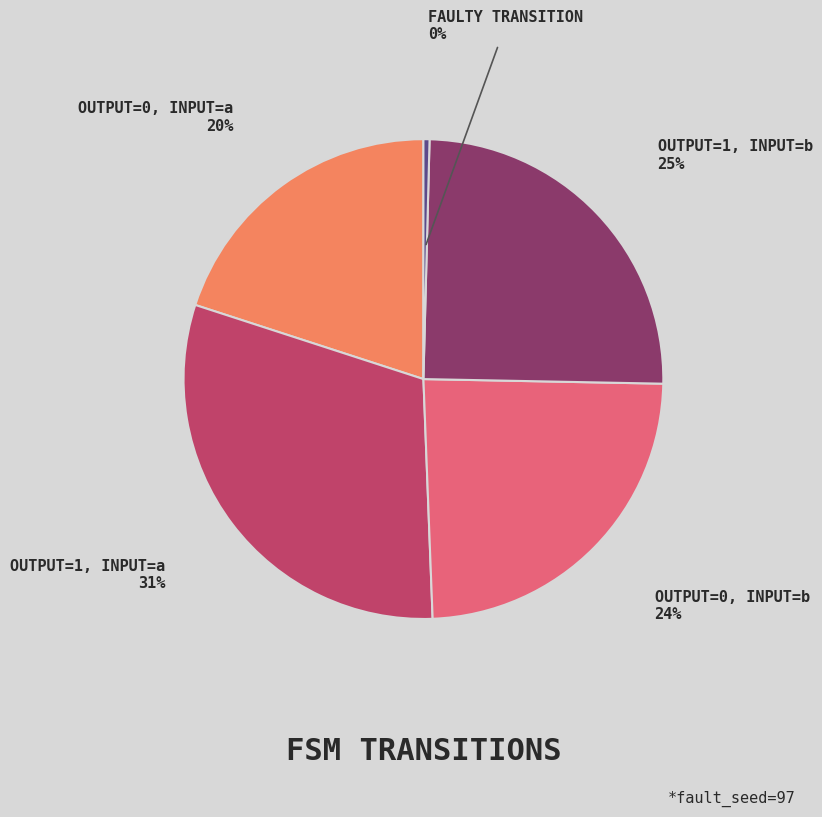

To the nearest percent, what is the average slice percentage?

20%